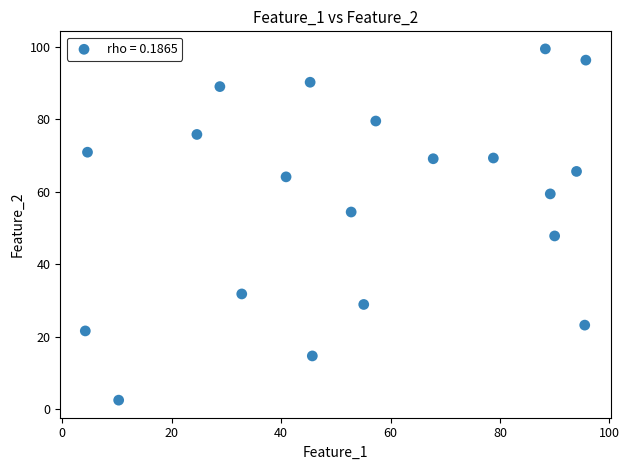

What is the range of X values (max minus min)?

91.5